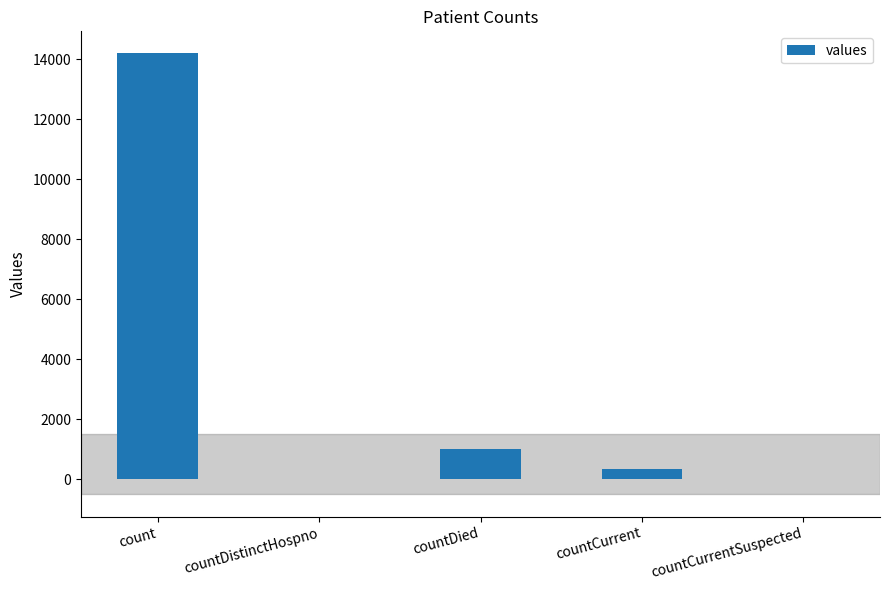

What is the sum of the values at count and countCurrentSuspected?

14197